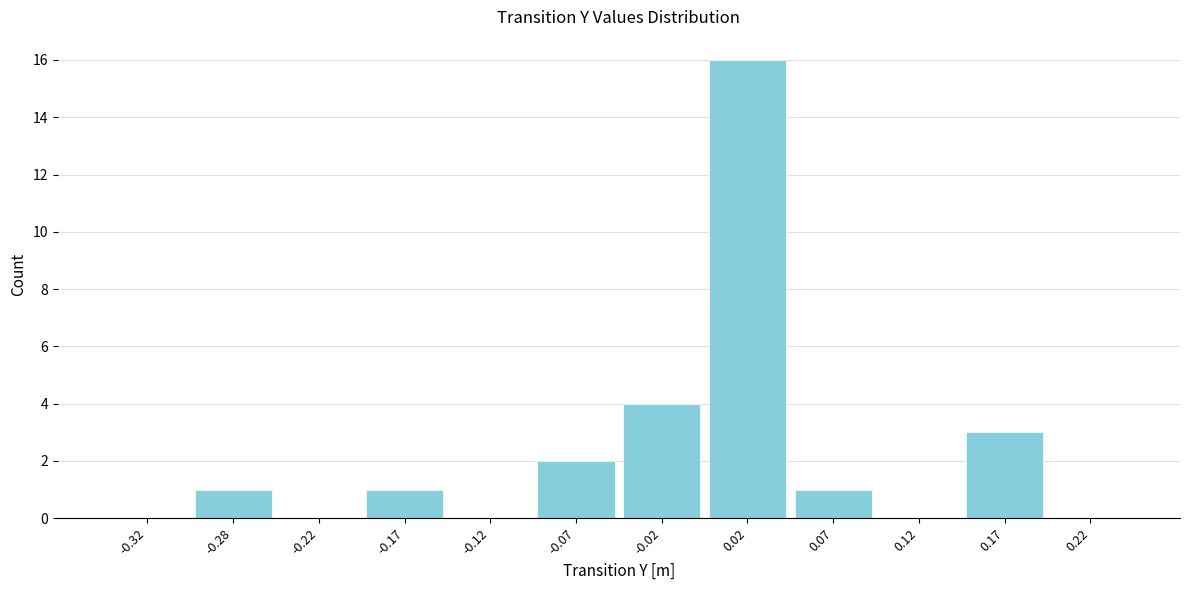

Over which range of the x-axis is the bar tallest?

0.00 to 0.05